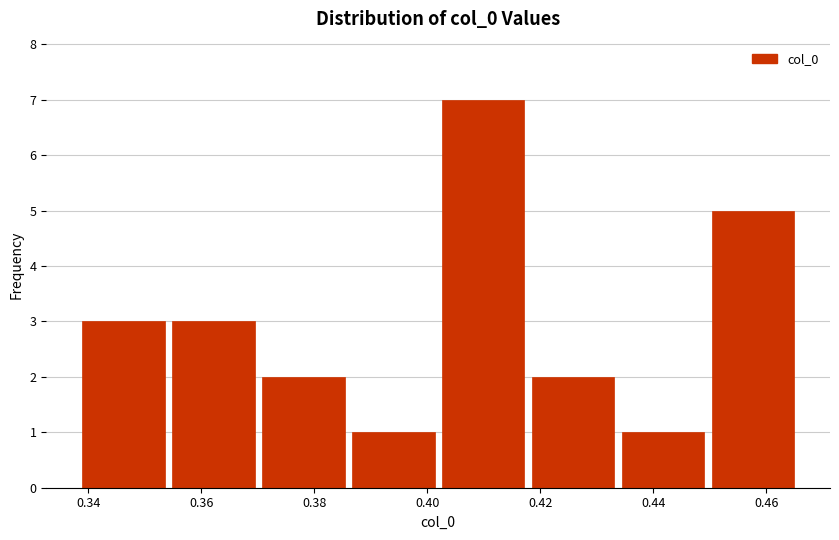

How tall is the bar that spans 0.418 to 0.434 on the x-axis? Neither the bar edges nor the heights are printed on the chart, so give them approximately, as read against the axes.

2